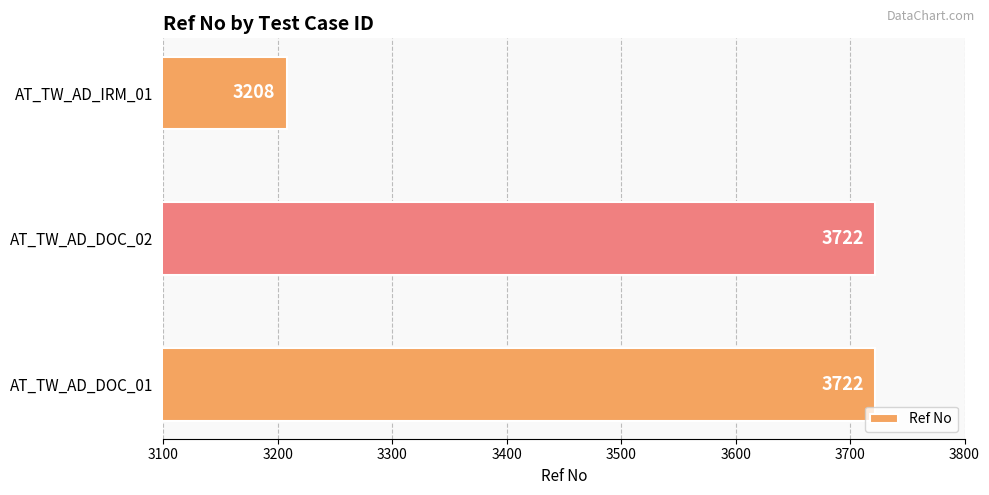

What is the change in value from AT_TW_AD_DOC_01 to AT_TW_AD_IRM_01?

-514